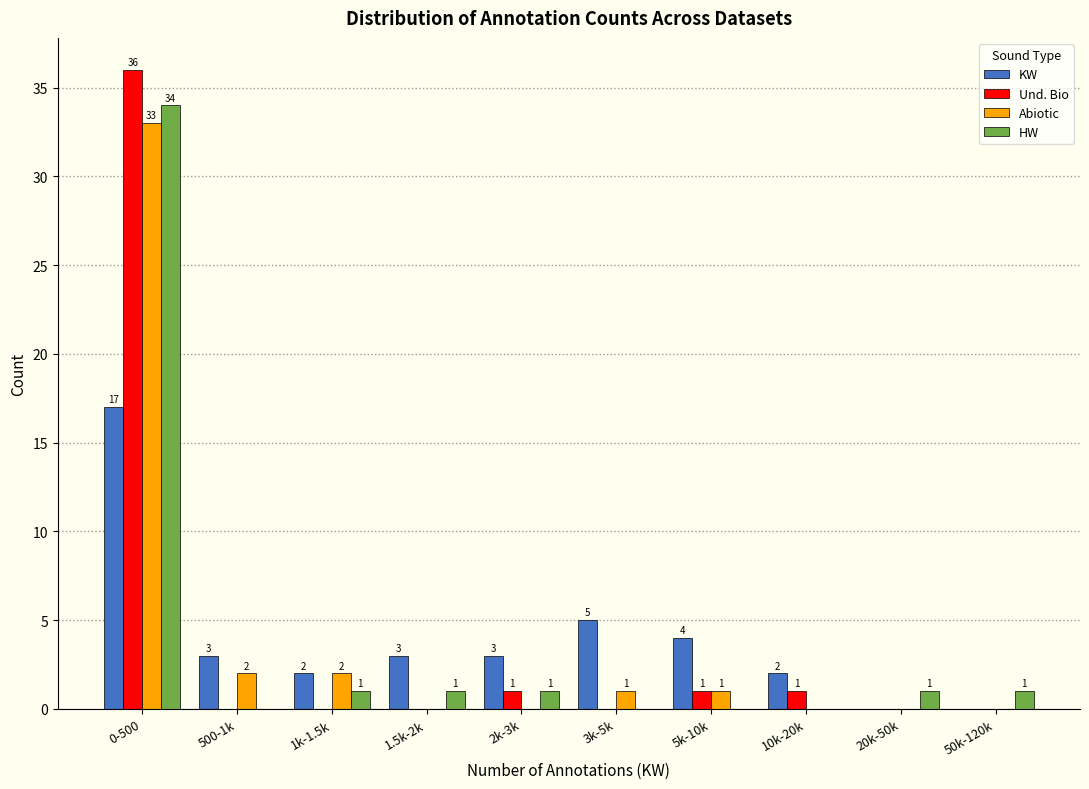

Reading right to left, extract all data points from this chart.

KW: 50k-120k=0	20k-50k=0	10k-20k=2	5k-10k=4	3k-5k=5	2k-3k=3	1.5k-2k=3	1k-1.5k=2	500-1k=3	0-500=17
Und. Bio: 50k-120k=0	20k-50k=0	10k-20k=1	5k-10k=1	3k-5k=0	2k-3k=1	1.5k-2k=0	1k-1.5k=0	500-1k=0	0-500=36
Abiotic: 50k-120k=0	20k-50k=0	10k-20k=0	5k-10k=1	3k-5k=1	2k-3k=0	1.5k-2k=0	1k-1.5k=2	500-1k=2	0-500=33
HW: 50k-120k=1	20k-50k=1	10k-20k=0	5k-10k=0	3k-5k=0	2k-3k=1	1.5k-2k=1	1k-1.5k=1	500-1k=0	0-500=34